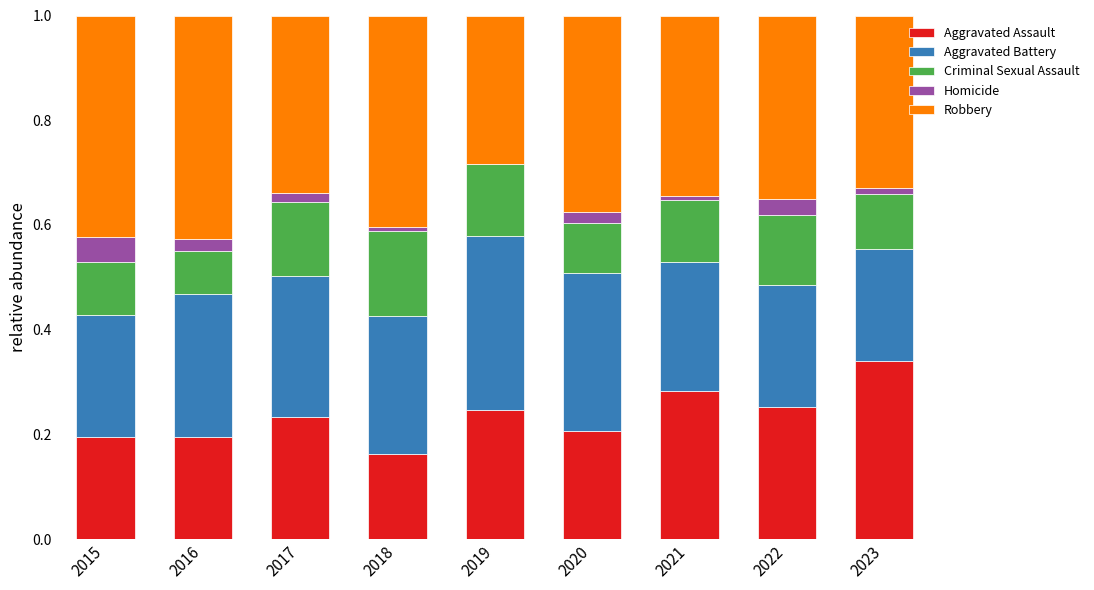

Which series has the largest total across all categories?

Robbery